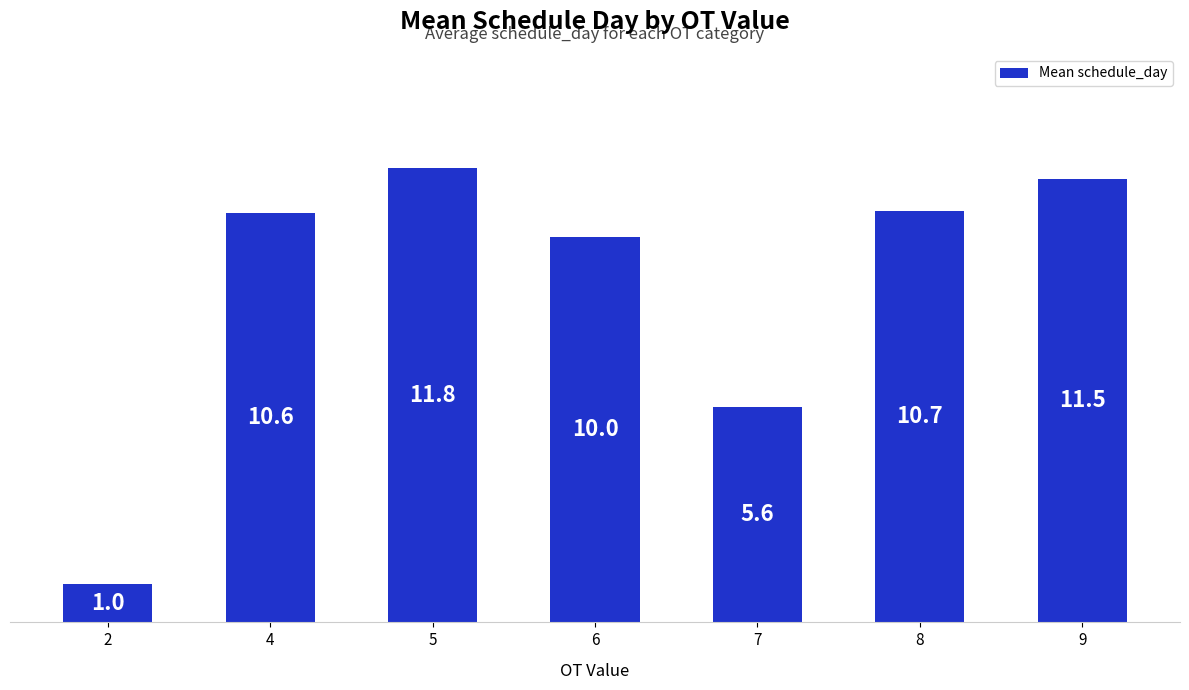

At which category does the chart reach its peak across all series?

5